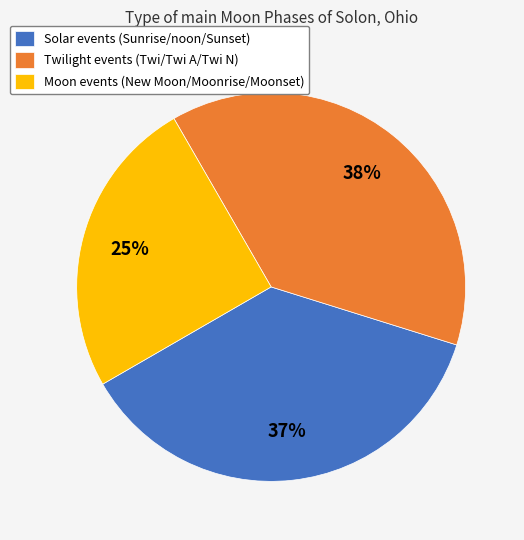

How many slices are in this pie chart?

3